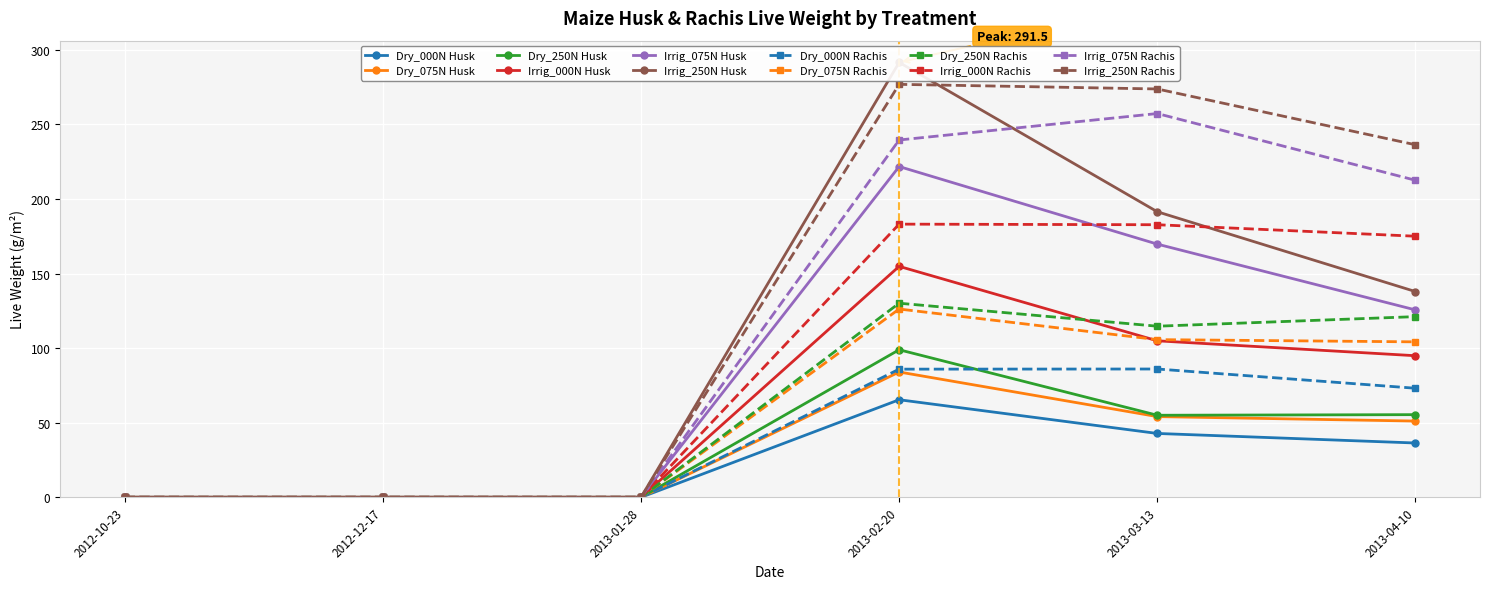

What is the label of the 6th point from the left?

2013-04-10